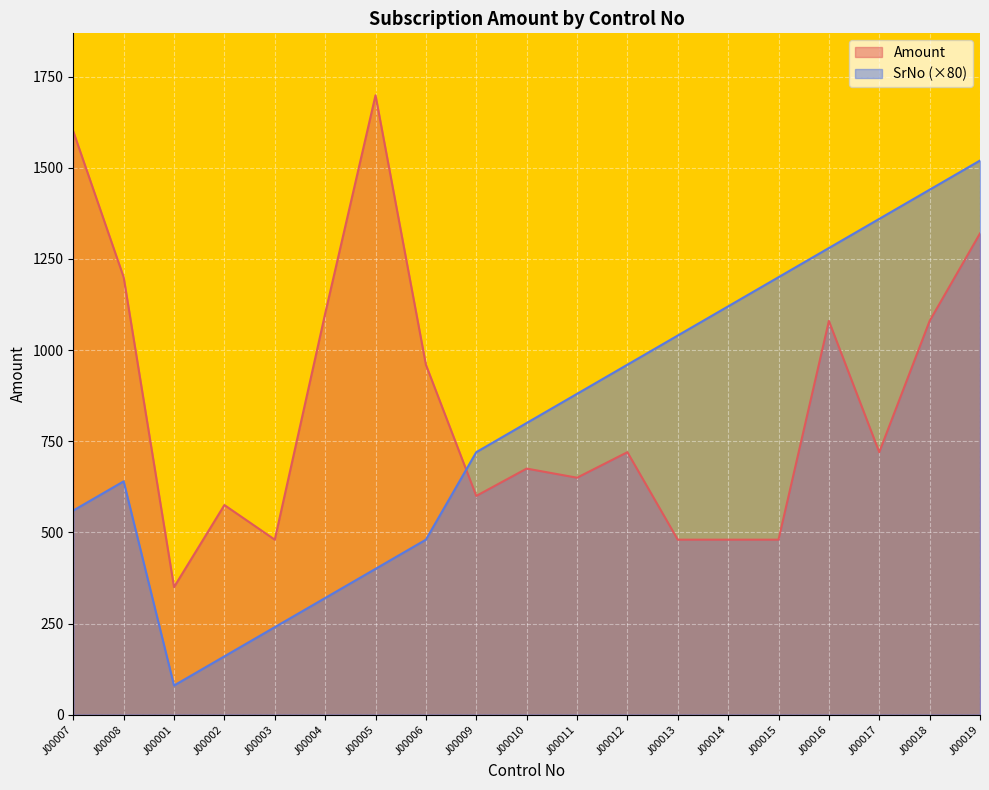

How many lines are shown in the chart?

2